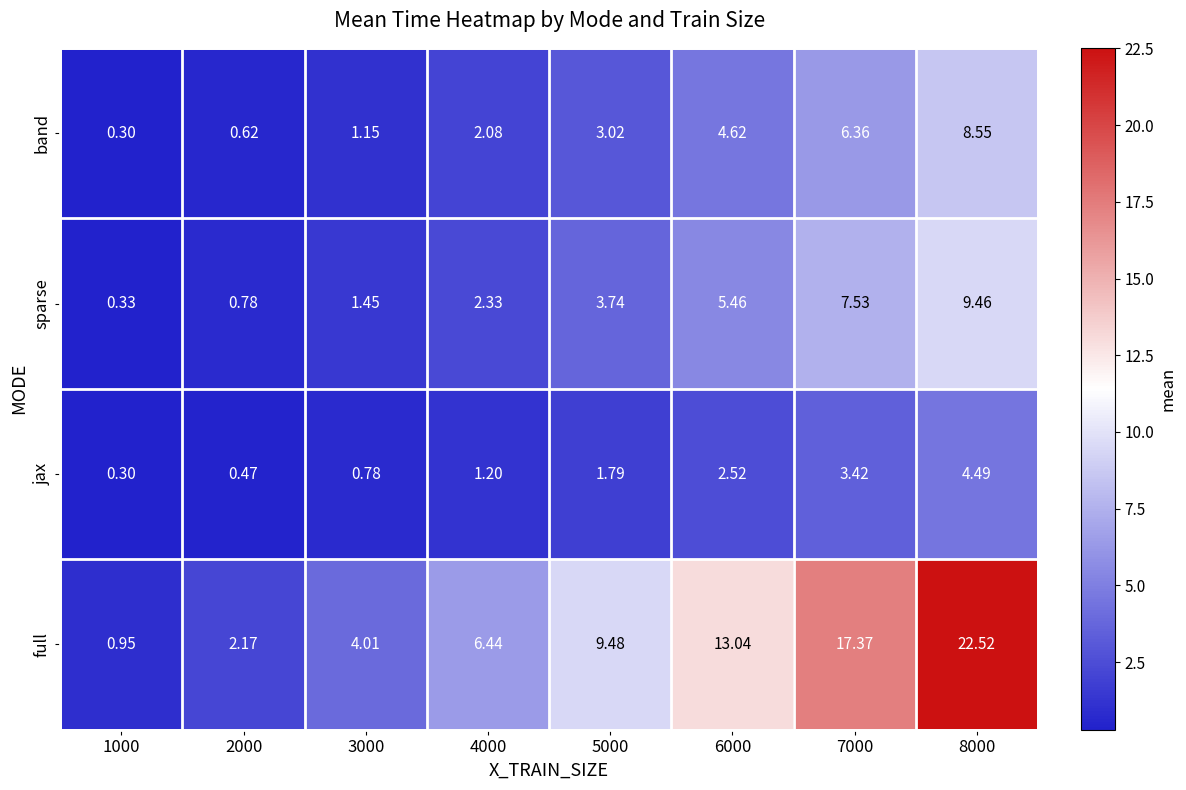

Rank the series at 7000 from highest to lowest value.

full, sparse, band, jax